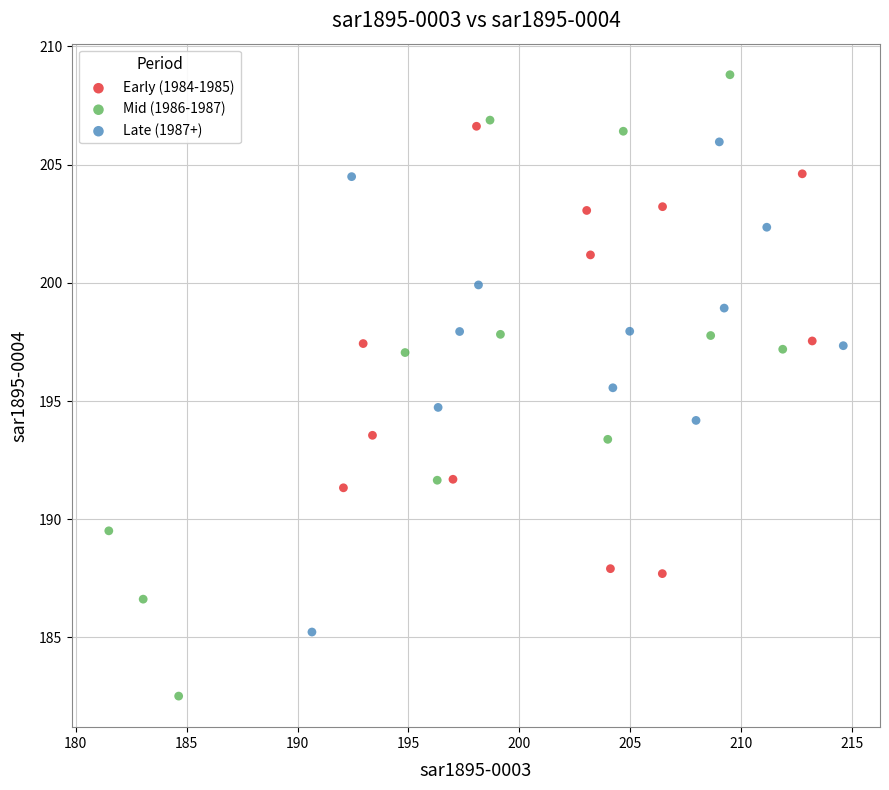

What are all the series names shown in the legend?

Early (1984-1985), Mid (1986-1987), Late (1987+)